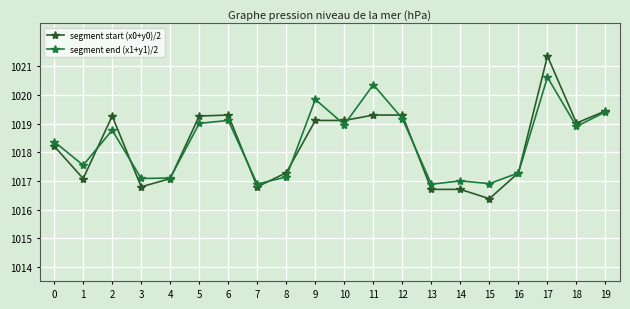

What is the sum of all segment start (x0+y0)/2 values?

20364.9